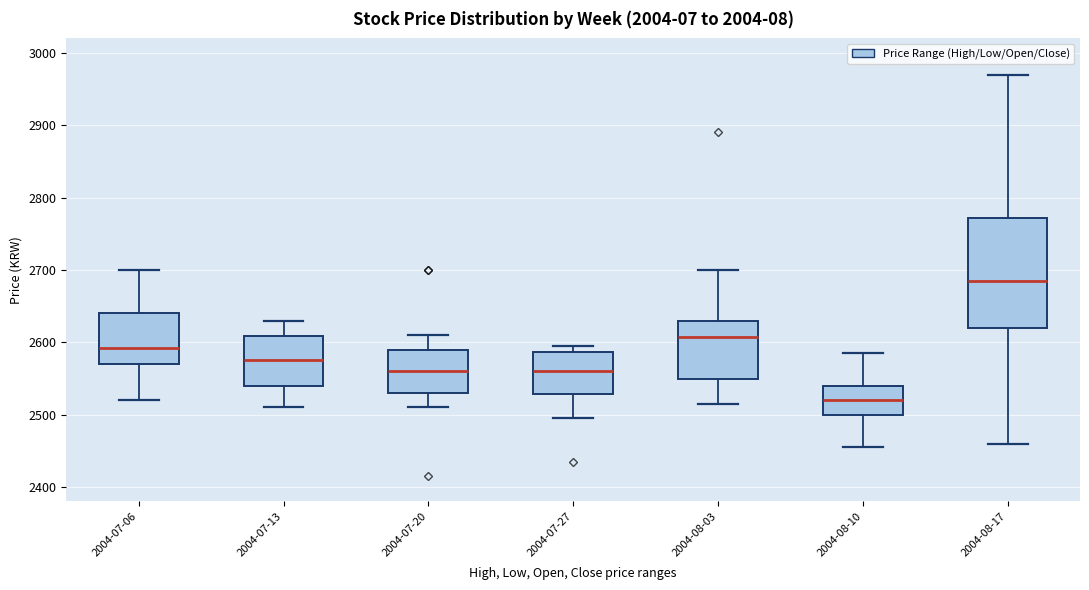

Which box's median line is the lowest?

2004-08-10